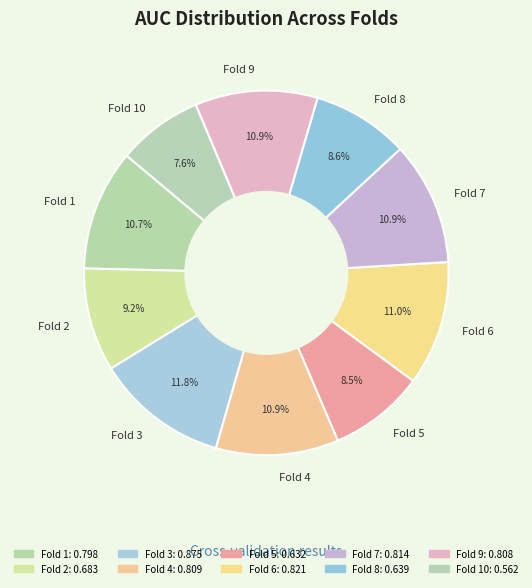

To the nearest percent, what percentage of the pie is Fold 6?

11%